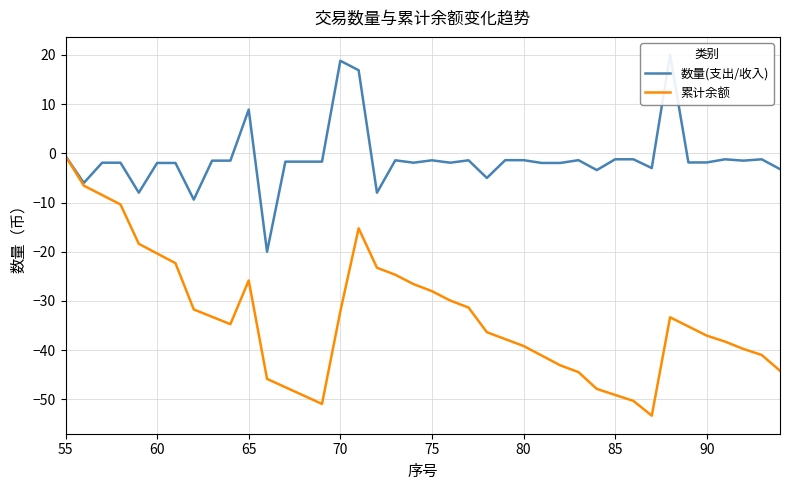

The value of 累计余额 at 70 is -32.1. True or false?

True